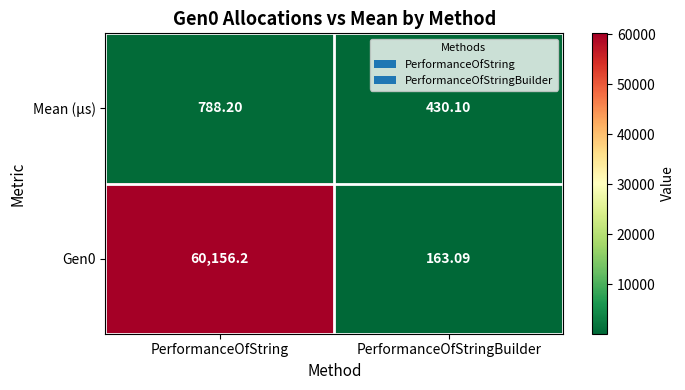

At which label is Gen0 closest to 30159?

PerformanceOfStringBuilder